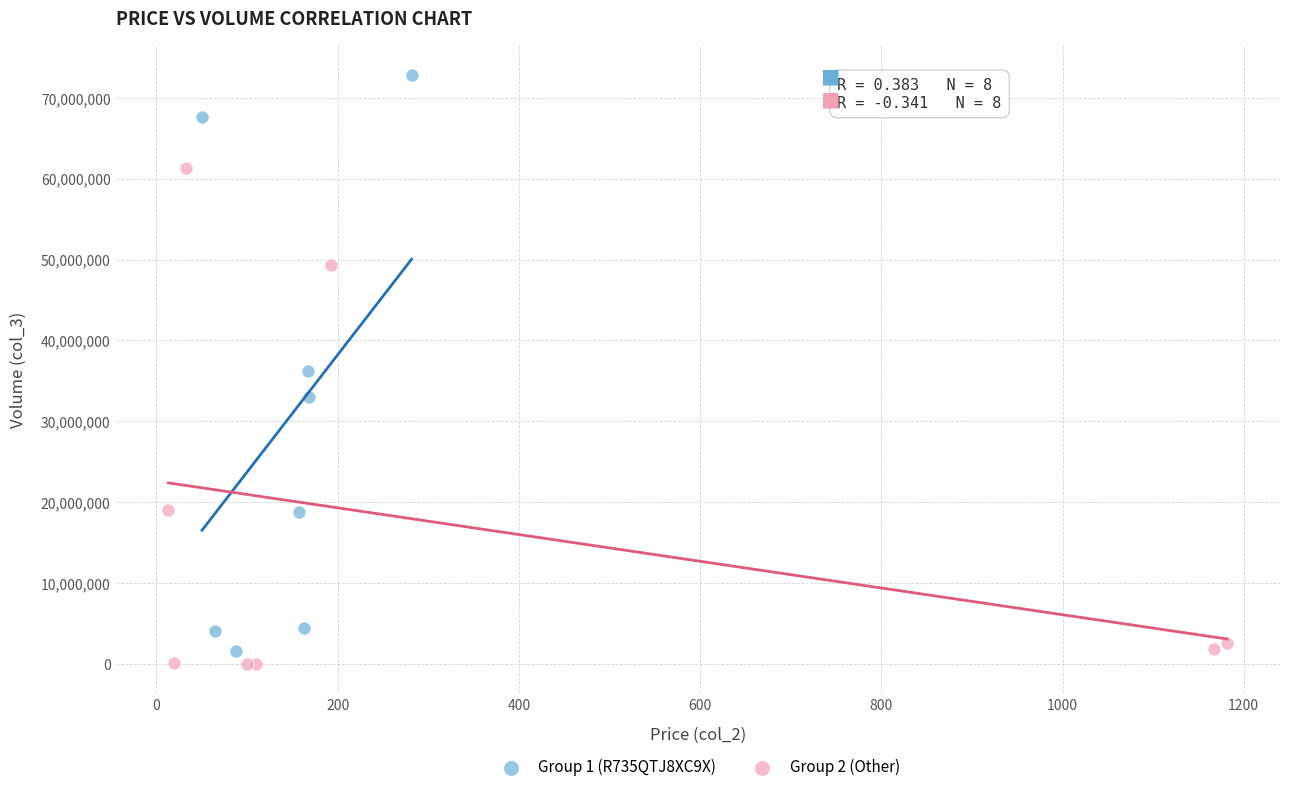

Which series has the widest spread of Y values?

Group 1 (R735QTJ8XC9X)